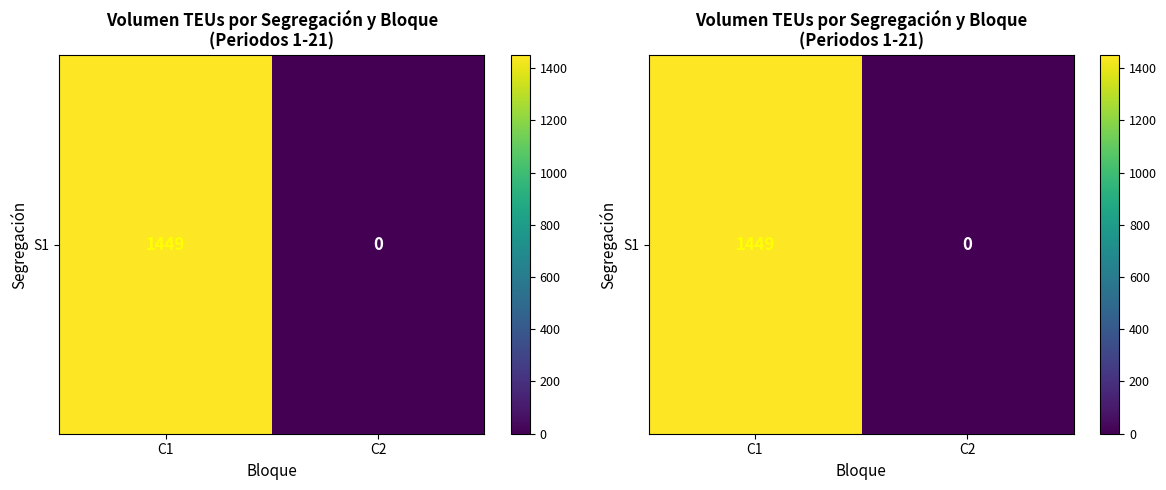

How many values are above zero?

1